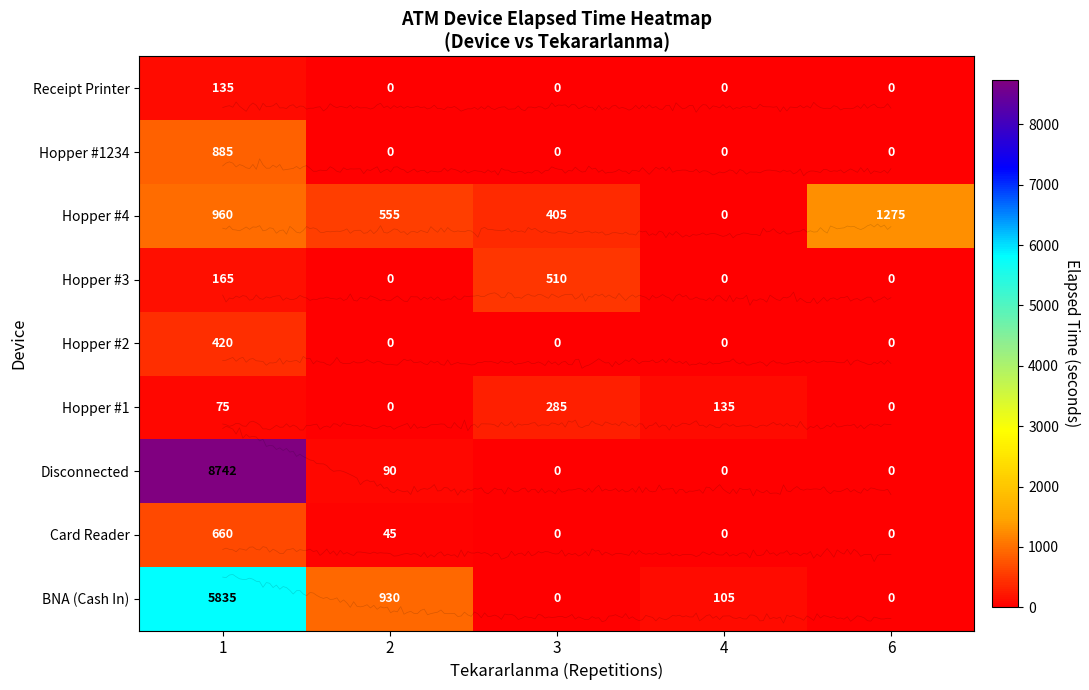

Rank the series by their maximum value, from lowest to highest.

Receipt Printer, Hopper #1, Hopper #2, Hopper #3, Card Reader, Hopper #1234, Hopper #4, BNA (Cash In), Disconnected